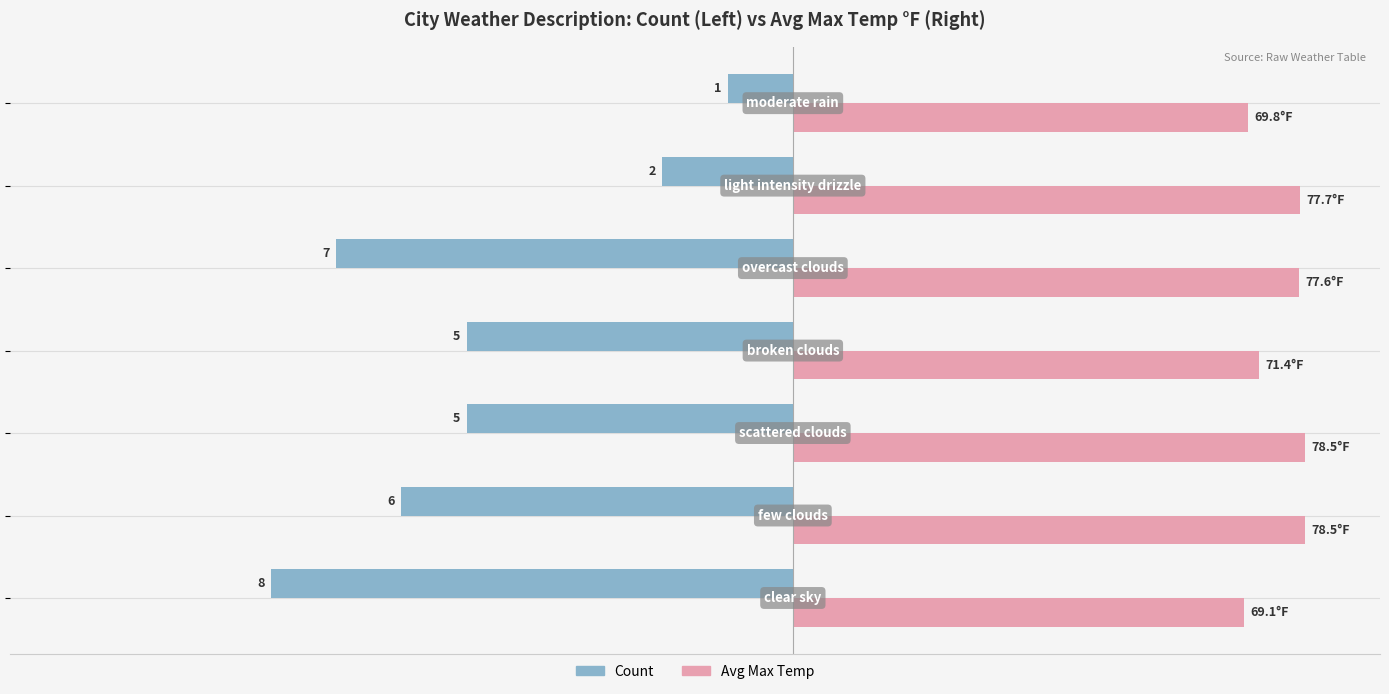

What are all the series names shown in the legend?

Count, Avg Max Temp